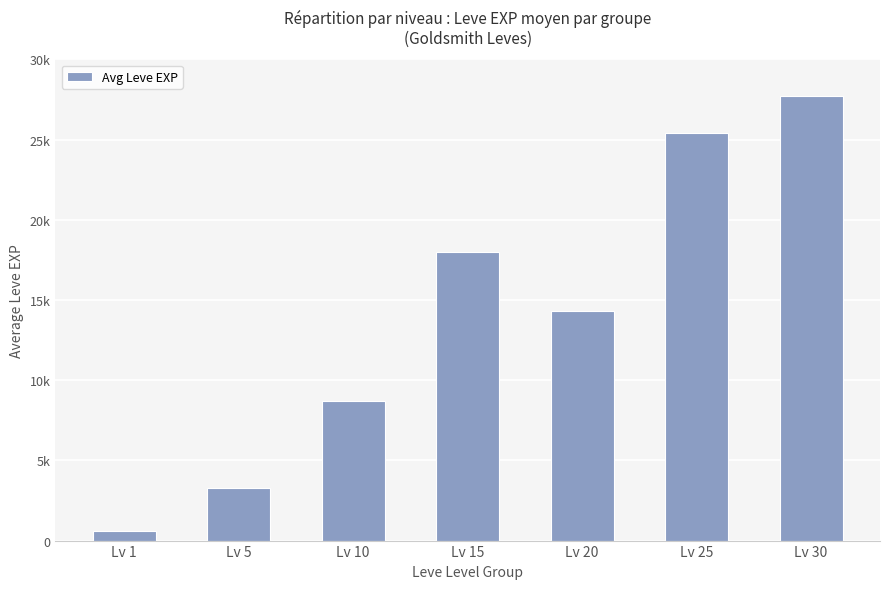

What is the value of the 7th bar from the left?

27710